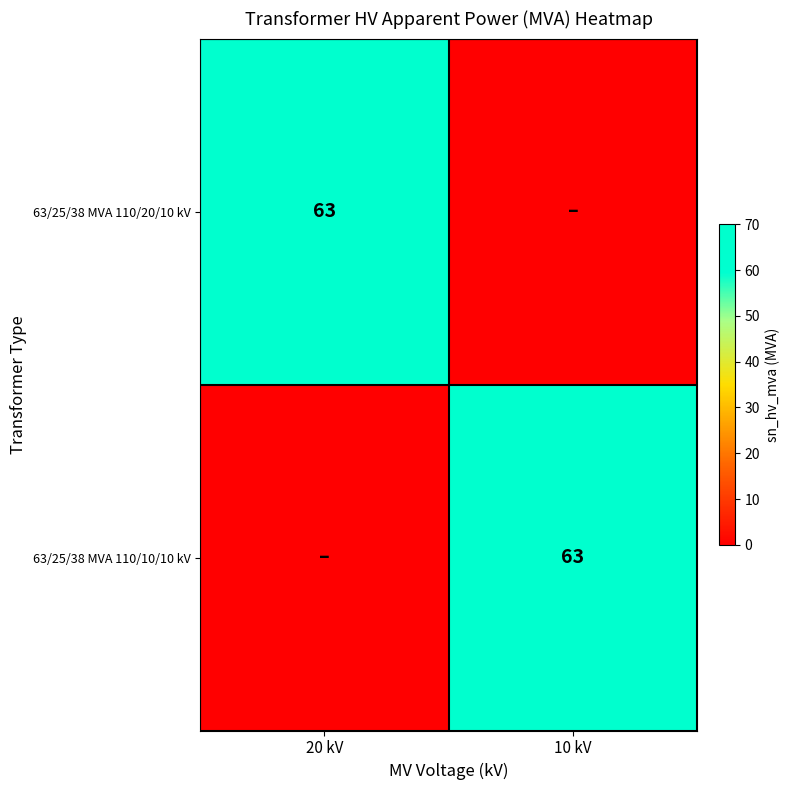

The 63/25/38 MVA 110/10/10 kV series shows 63 at 10 kV. True or false?

True